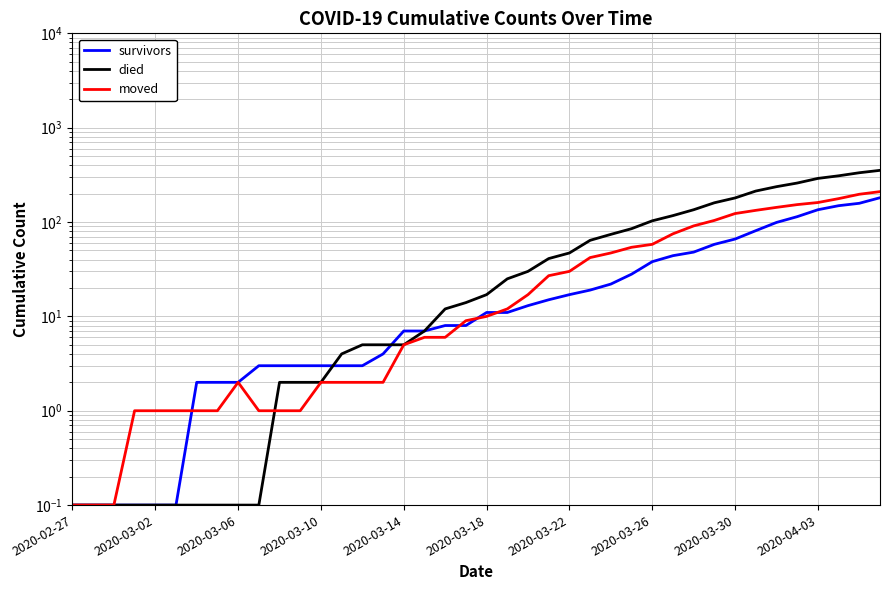

After their last crossing, which series has the higher values: survivors or died?

survivors